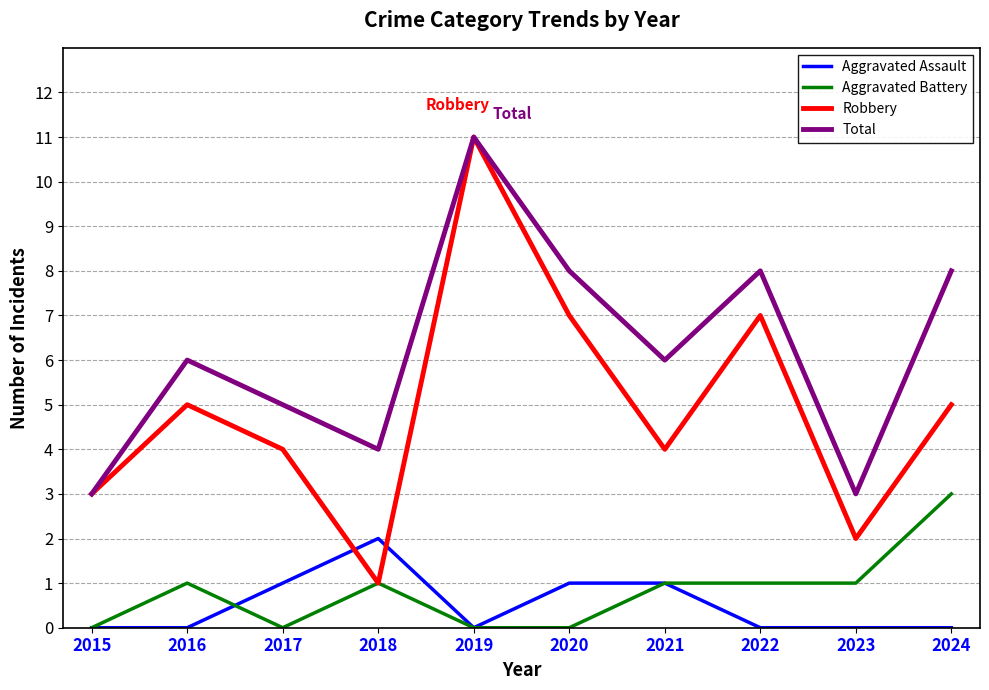

What are all the series names shown in the legend?

Aggravated Assault, Aggravated Battery, Robbery, Total